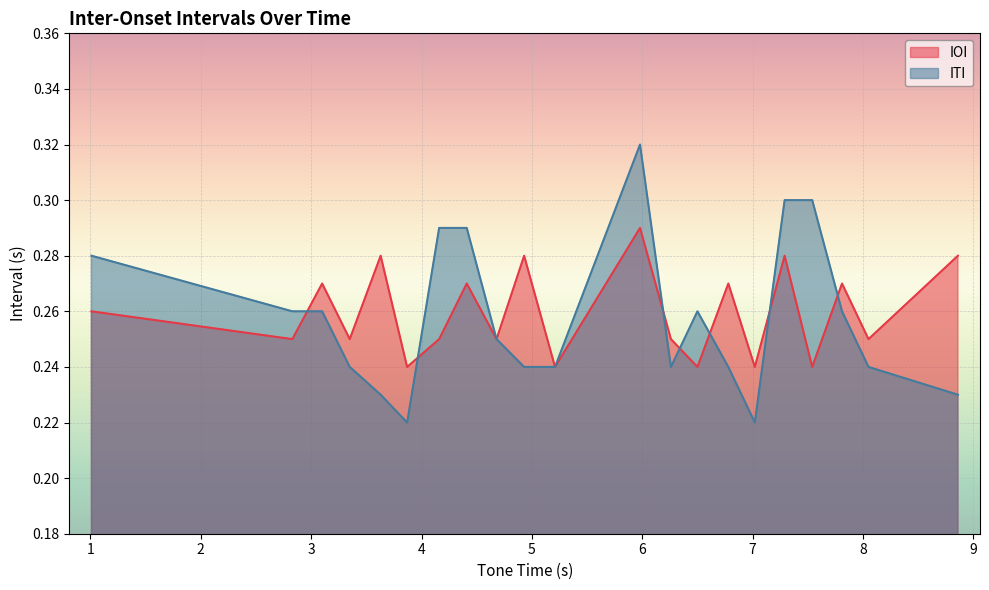

What is the label of the 1st point from the left?

1.01